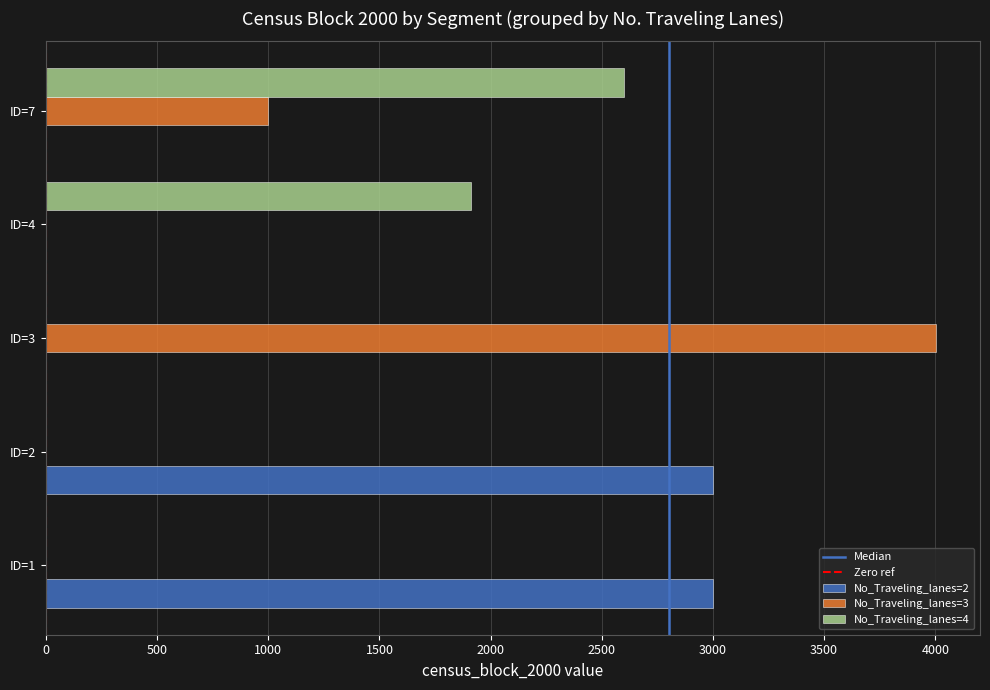

The value of No_Traveling_lanes=4 at ID=1 is -1817. True or false?

False